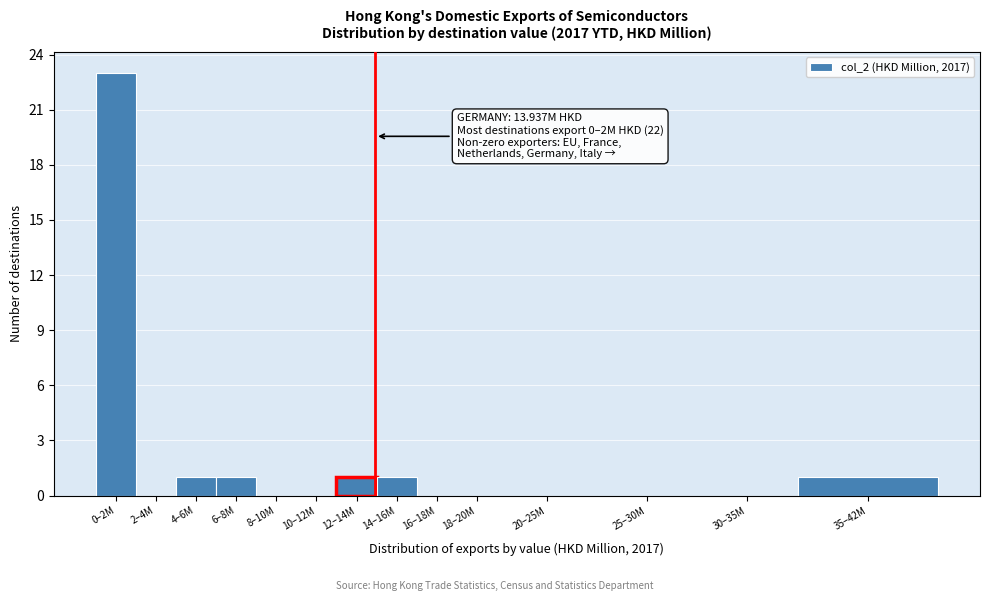

Reading right to left, what are all the values shown in this chart?

35–42M=1	30–35M=0	25–30M=0	20–25M=0	18–20M=0	16–18M=0	14–16M=1	12–14M=1	10–12M=0	8–10M=0	6–8M=1	4–6M=1	2–4M=0	0–2M=23